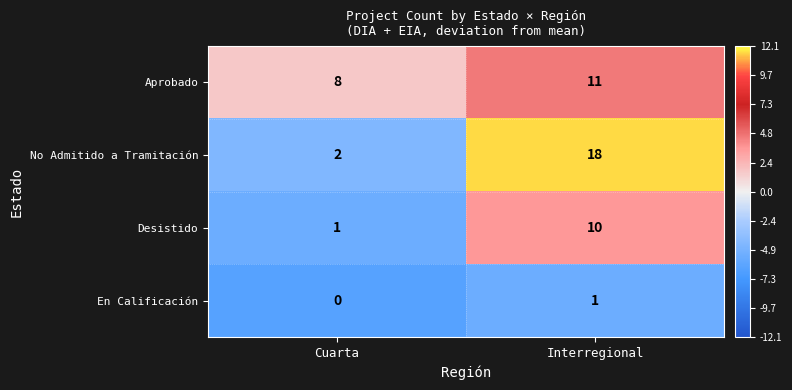

Which series has the largest total across all categories?

No Admitido a Tramitación